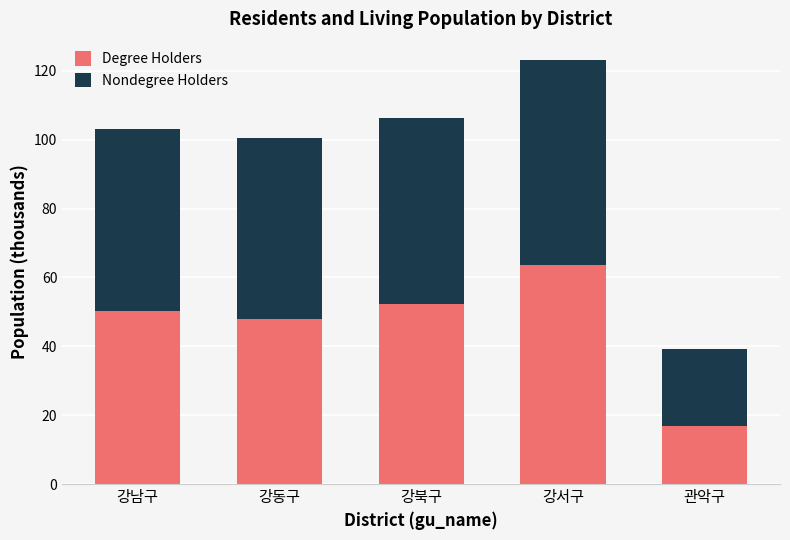

What is the minimum value for Degree Holders?

16.8